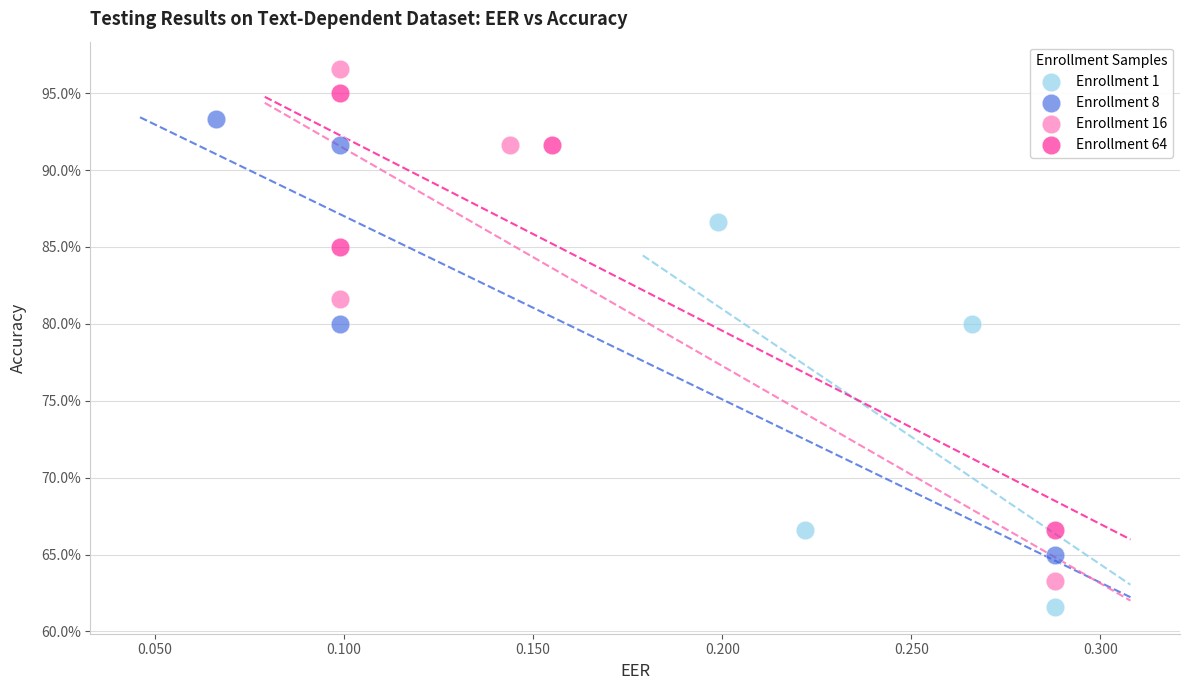

Which series reaches the minimum Y coordinate?

Enrollment 1